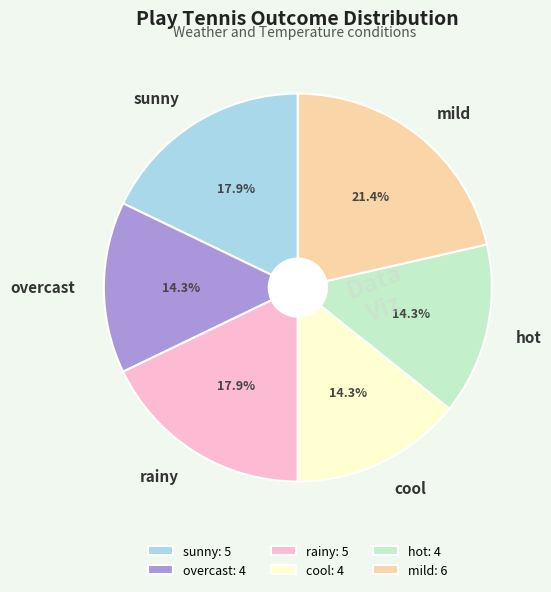

Combined, do overcast and rainy account for over 50%?

No